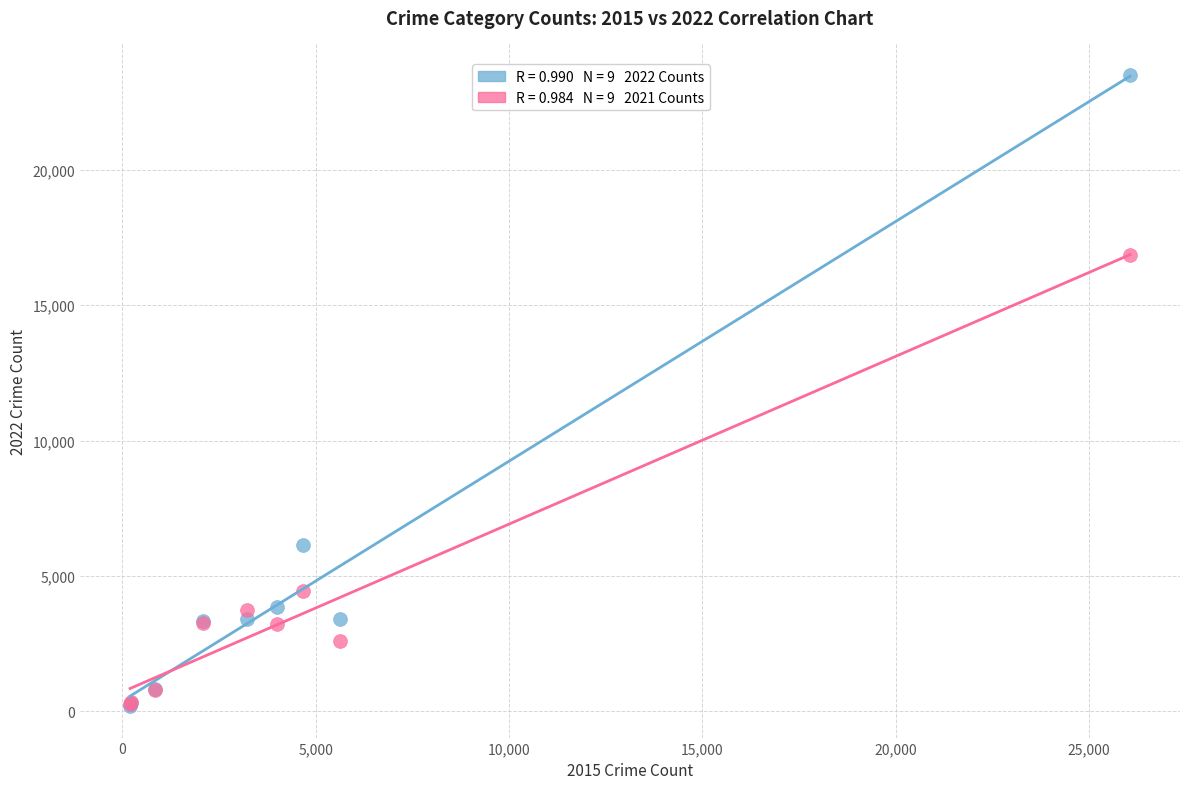

Across all series, what Y value is closest to 11848?

16855